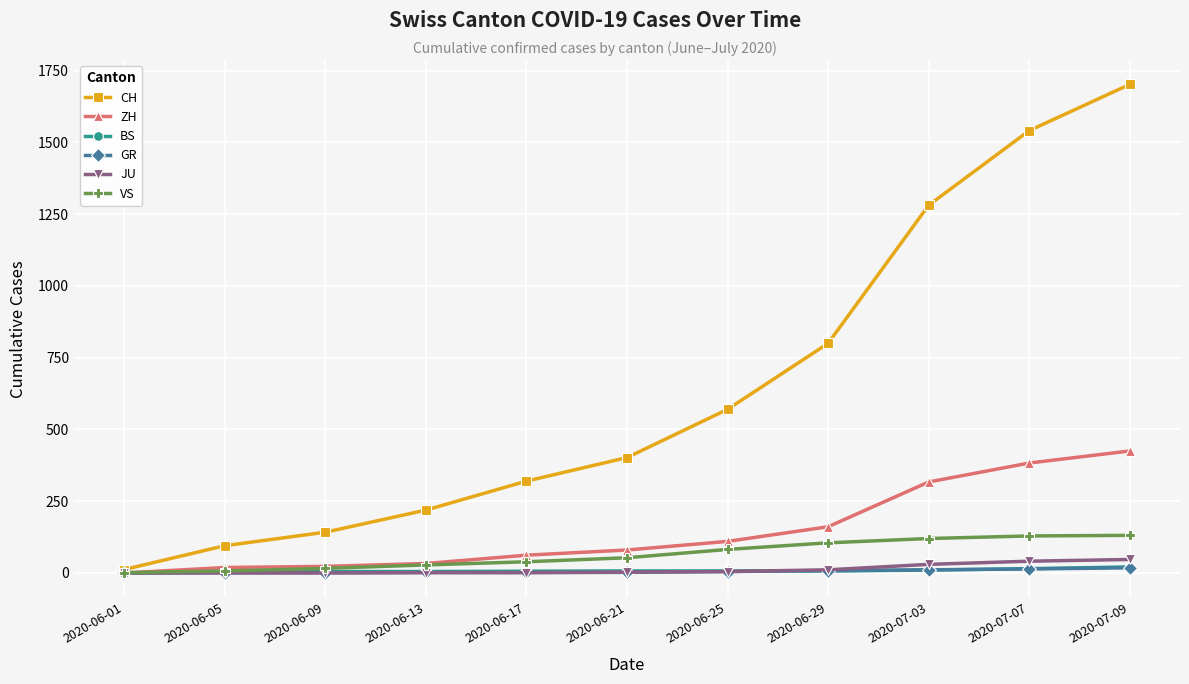

What is the label of the 11th point from the left?

2020-07-09